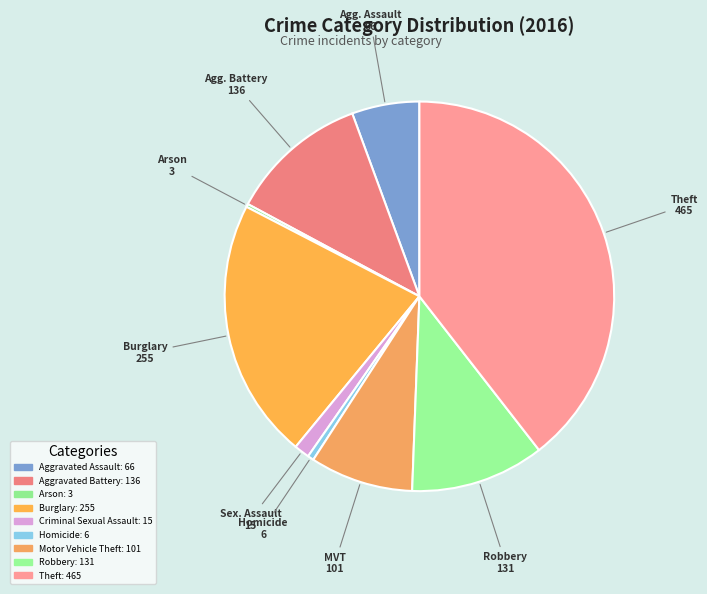

Is it true that Aggravated Assault is 6% of the pie?

True